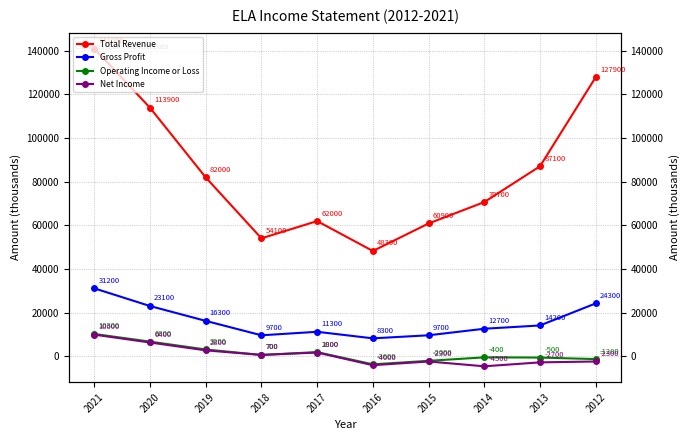

What is the average value of the Gross Profit series?

16080